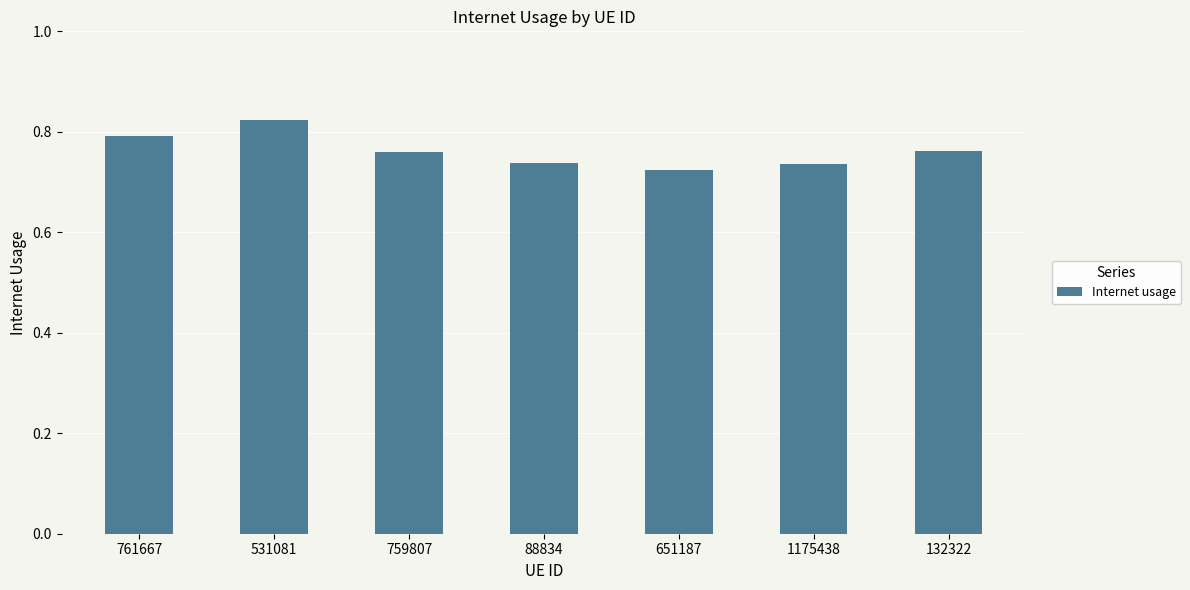

What is the sum of all values?

5.3